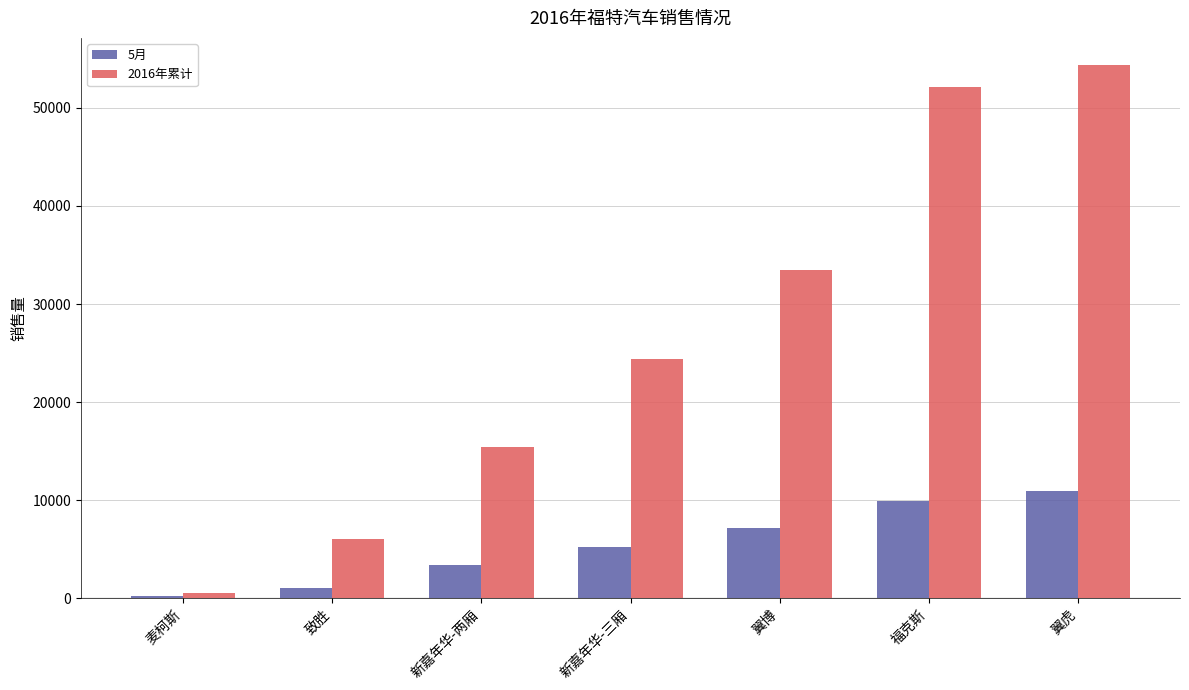

What is the value of the 5月 bar at the 2nd from the left?

1075